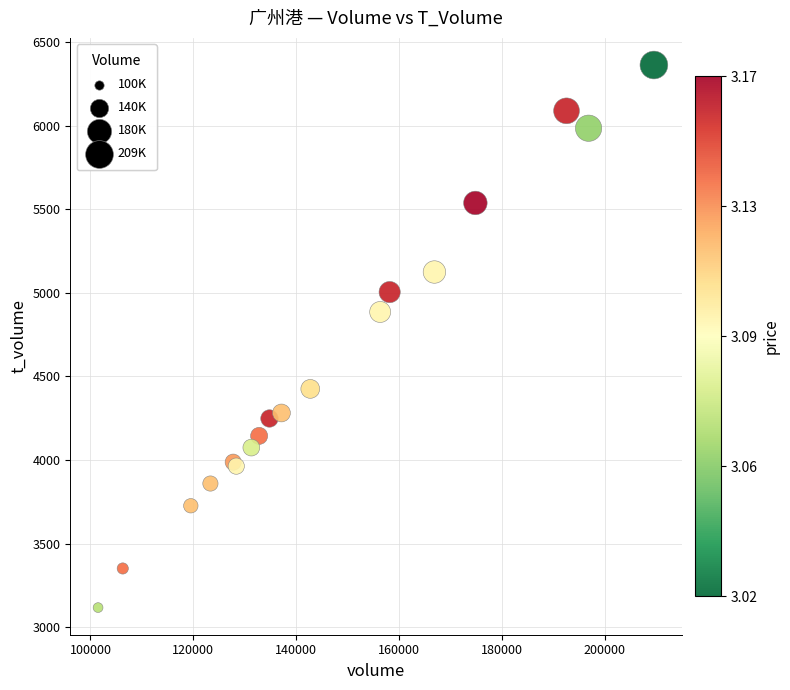

What Y value in the scatter plot is closest to 4739?

4885